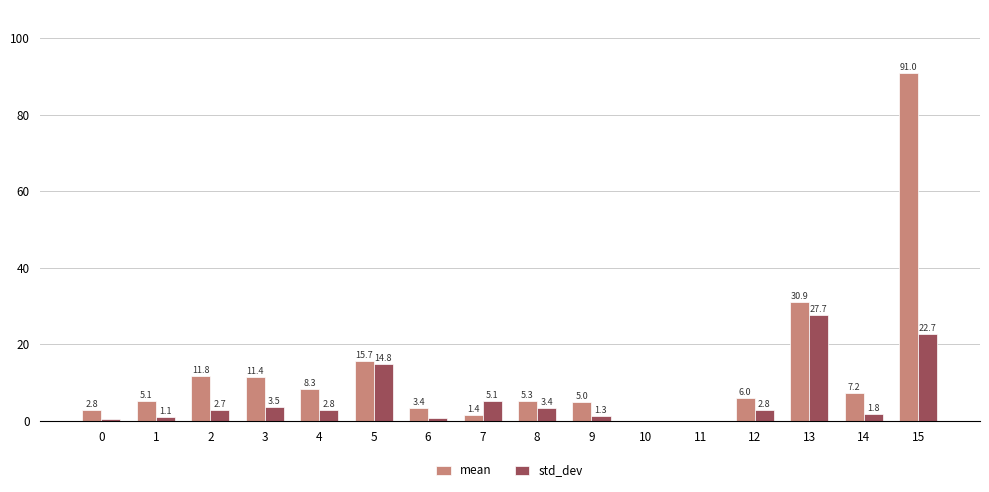

Which series changed the most between 4 and 12?

mean